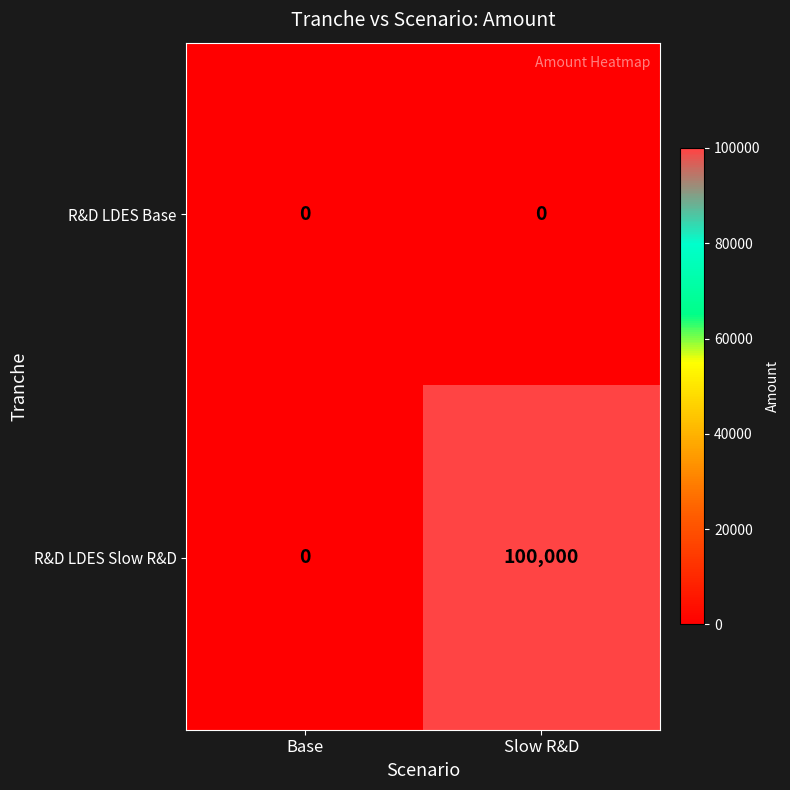

Which series changed the most between Base and Slow R&D?

R&D LDES Slow R&D